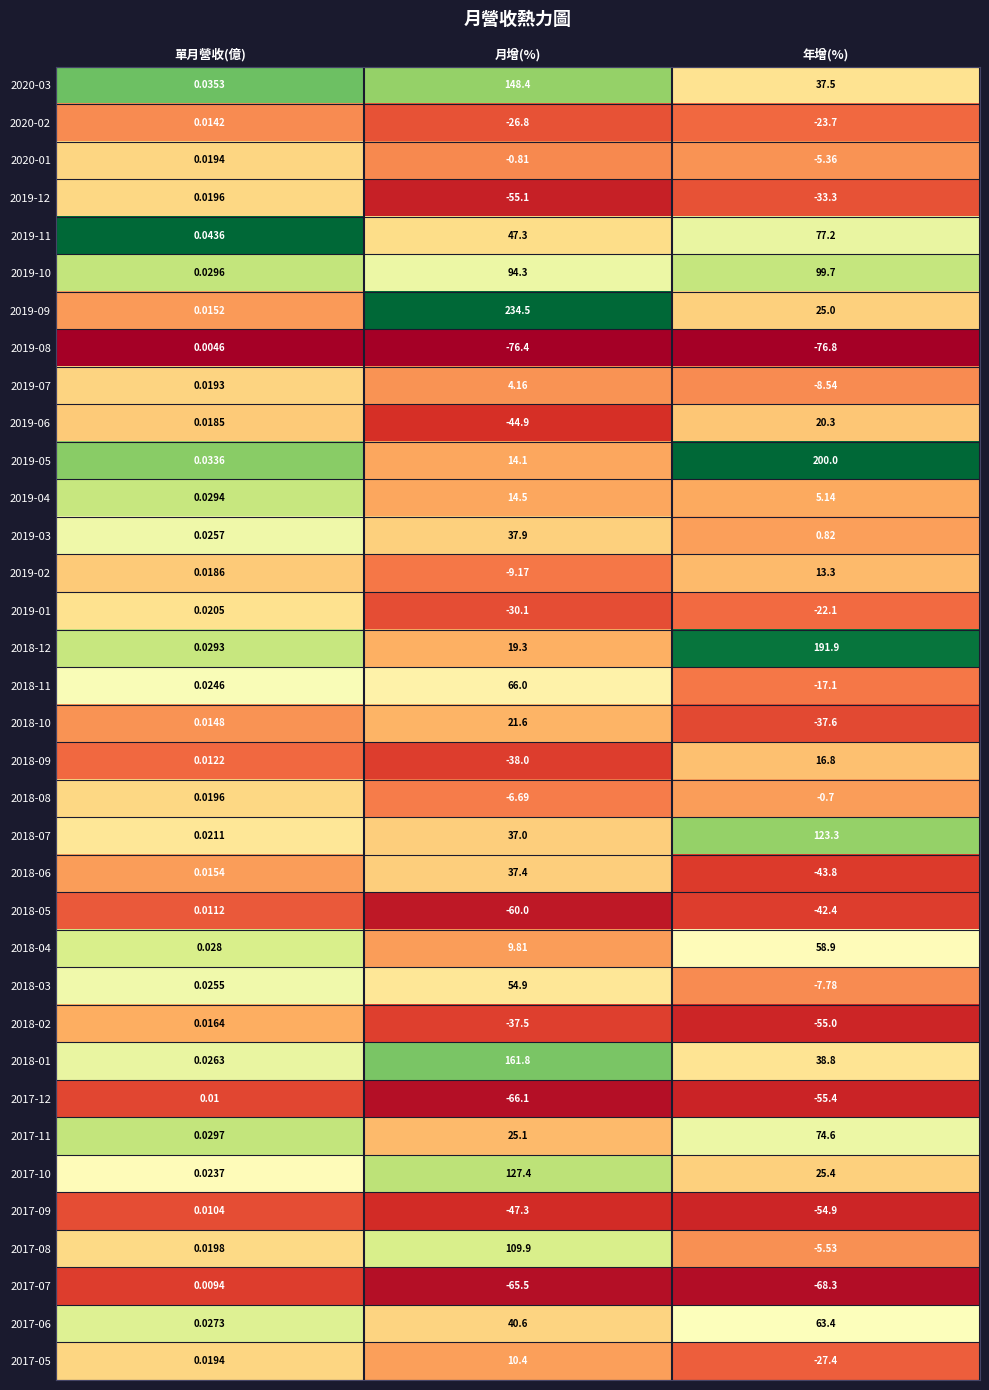

At how many categories does at least one series exceed 0?

3